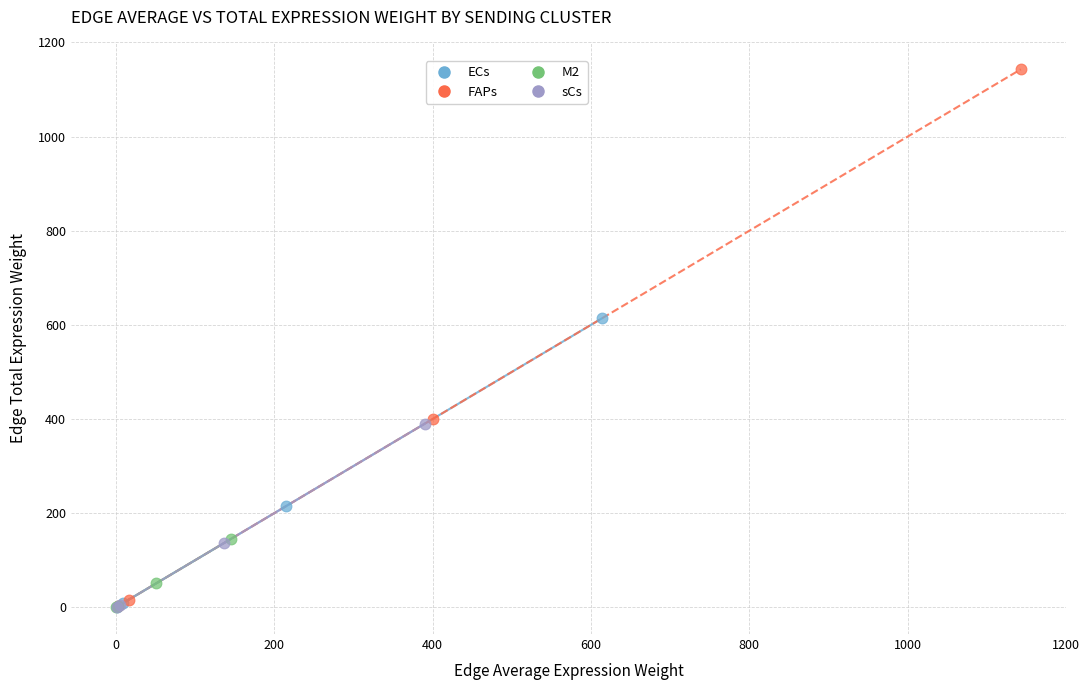

Which series has the largest Y range (max minus min)?

FAPs